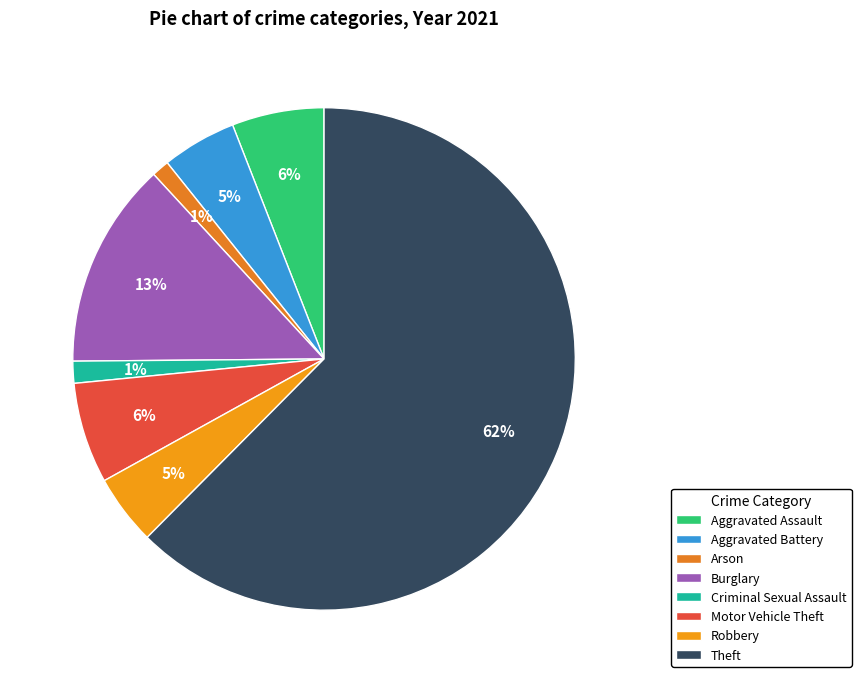

Does any single category account for the majority?

Yes